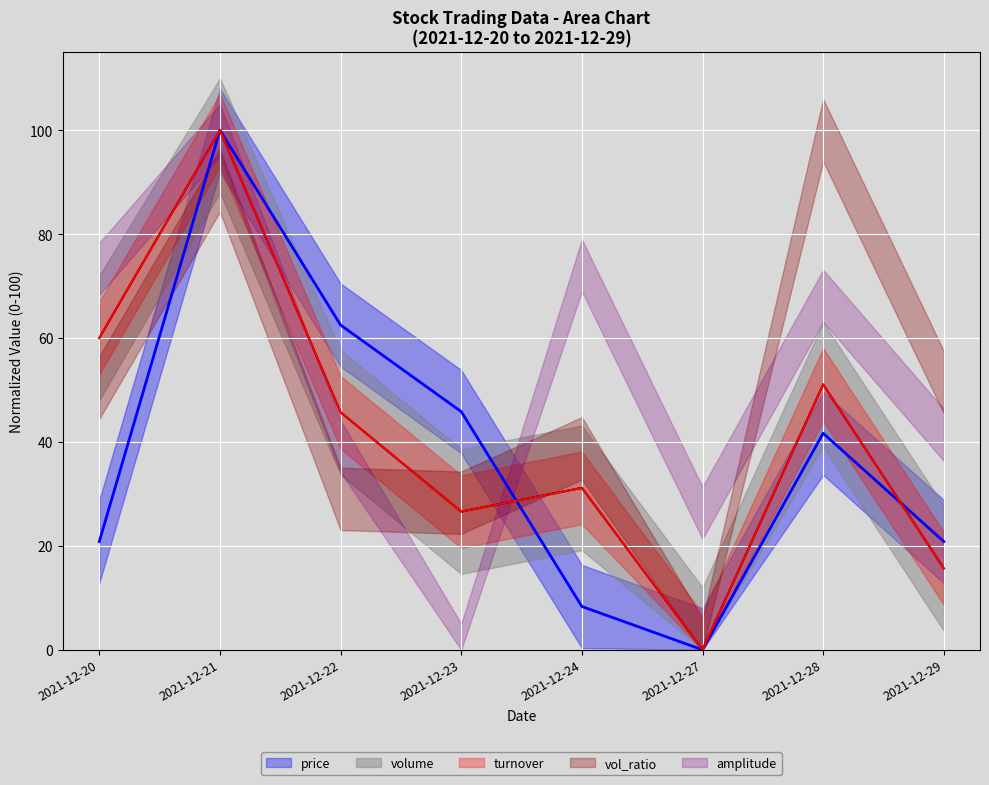

At how many categories does at least one series exceed 9?

7